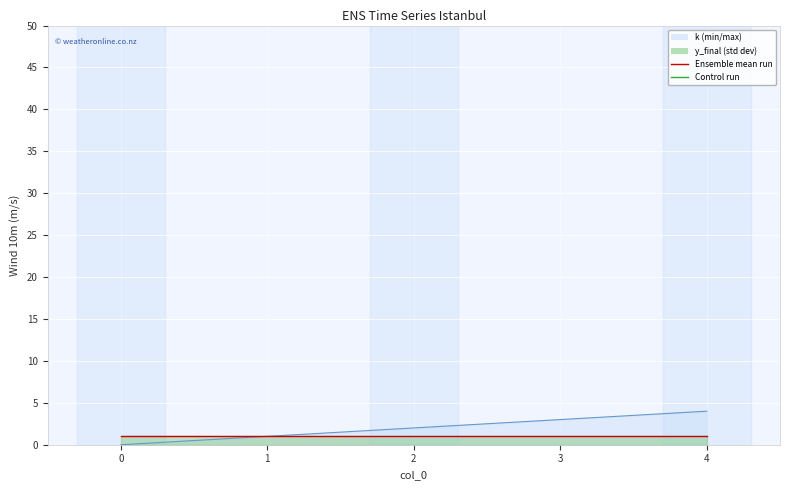

How many values are above zero?

4